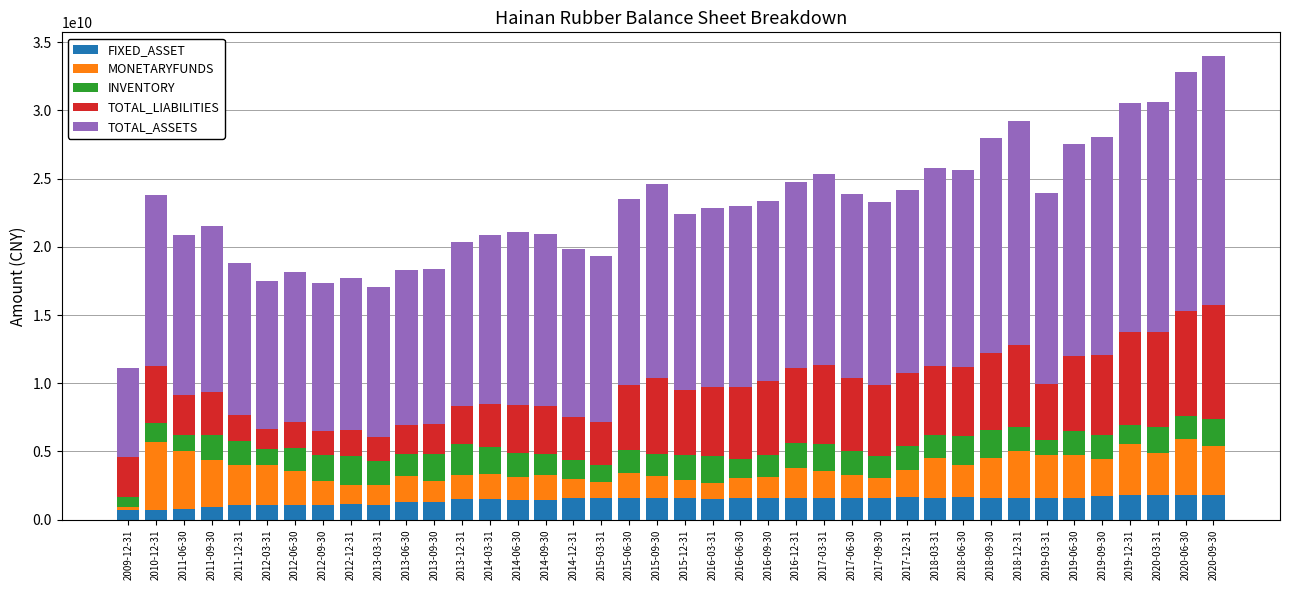

What is the difference between the MONETARYFUNDS values at 2009-12-31 and 2011-09-30?

3173418324.5